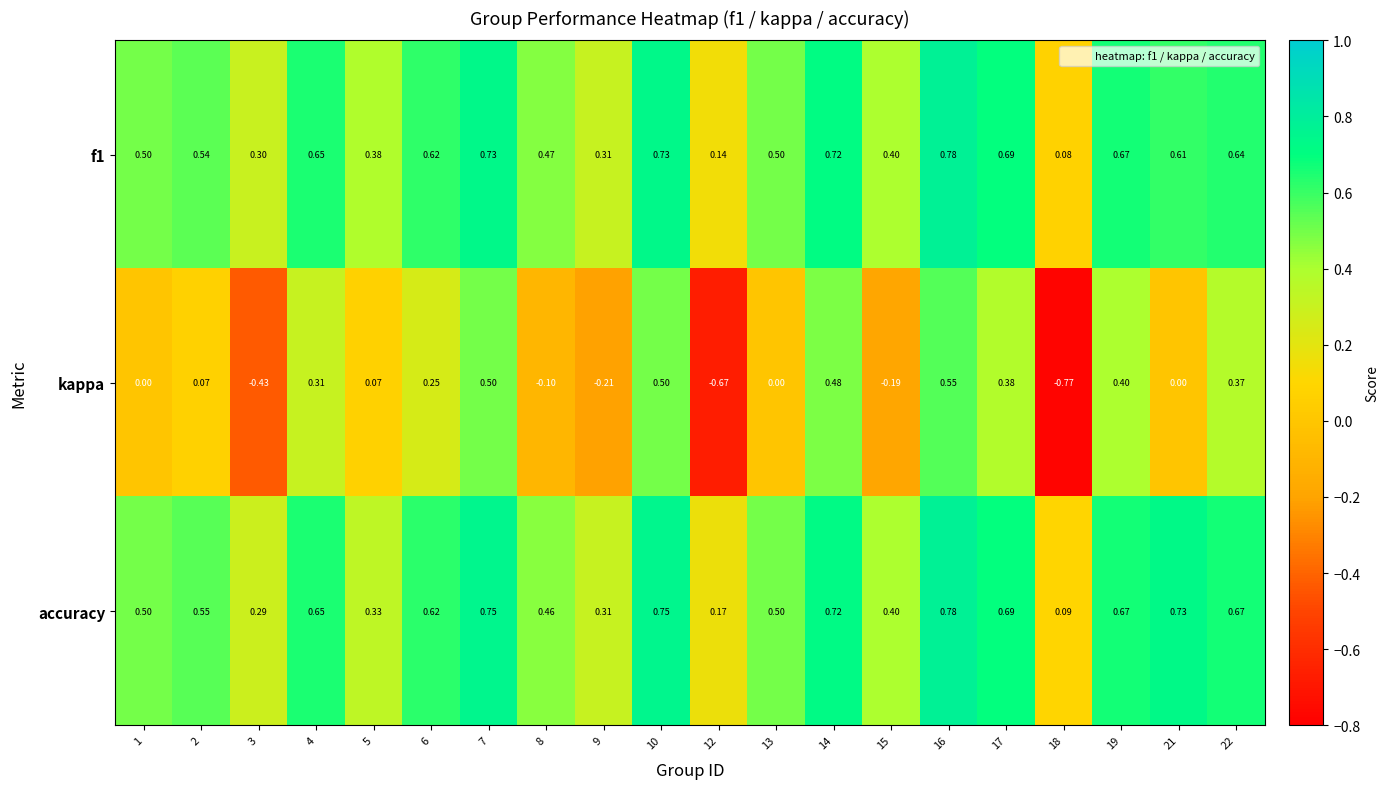

Which series changed the most between 5 and 14?

kappa